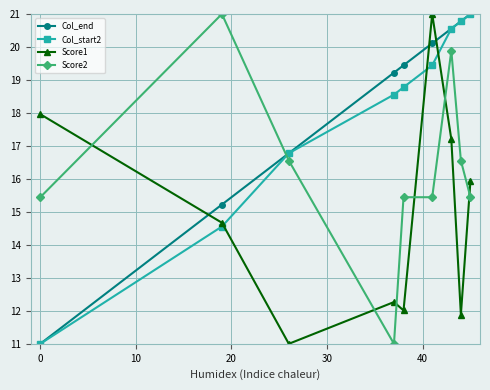

True or false: Col_start2 has more than 0 interior local peaks.

False